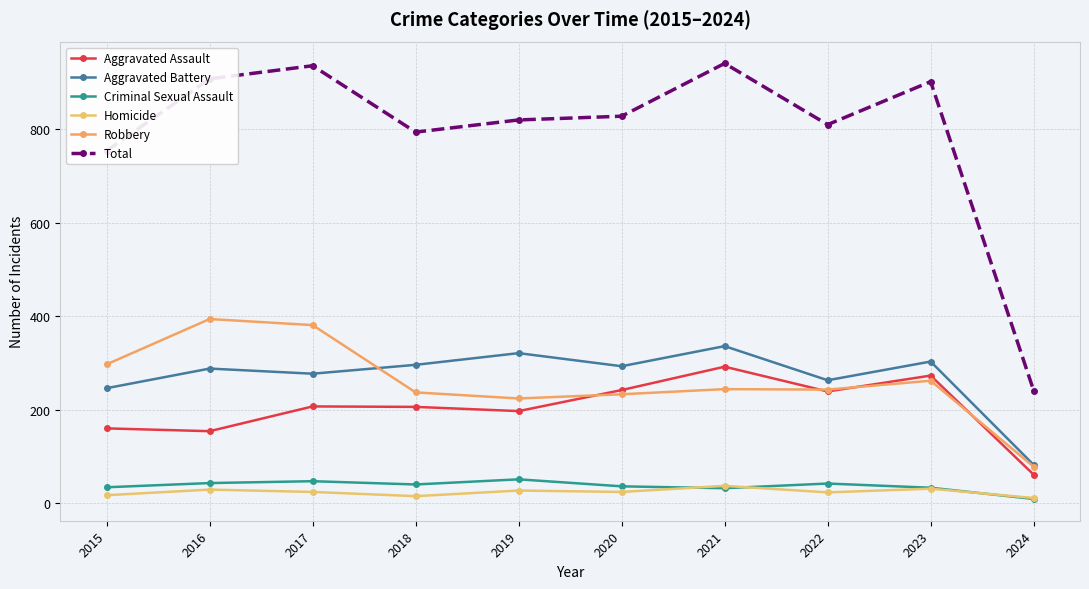

What is the sum of all Total values?

7934